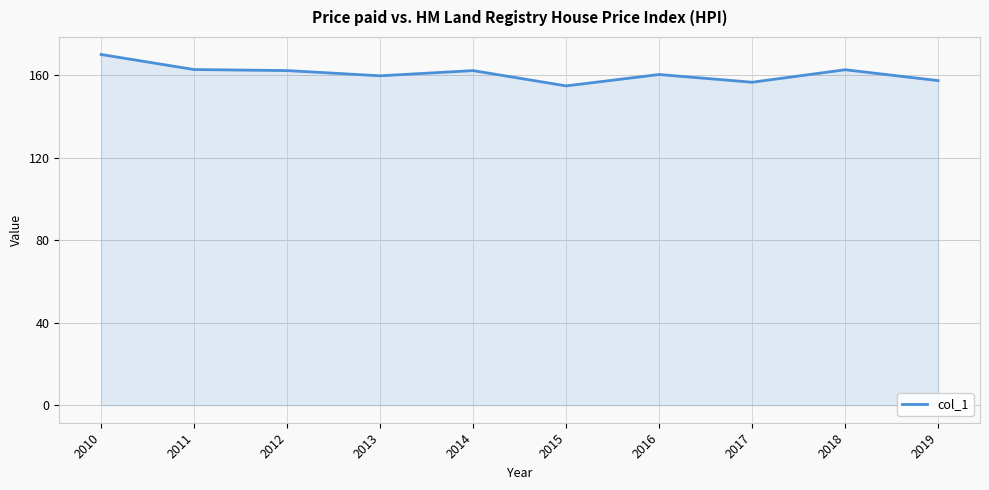

Does the chart display data point markers on the line(s)?

No